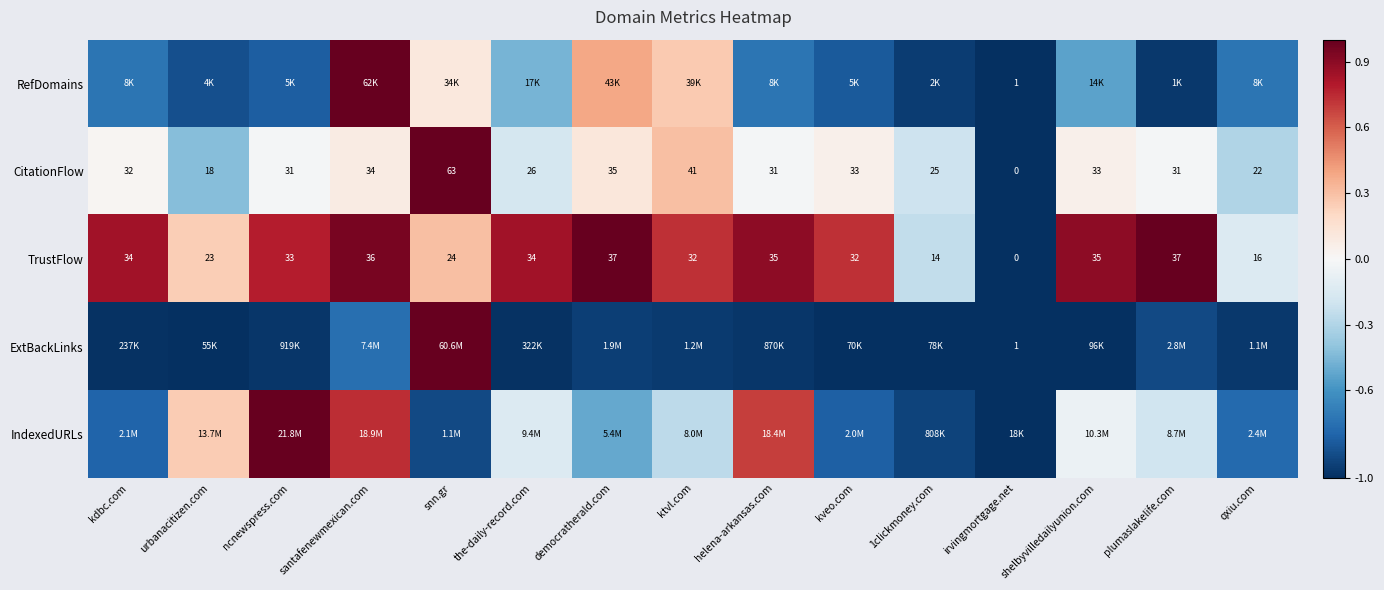

Where does the CitationFlow series first go above 31?

kdbc.com